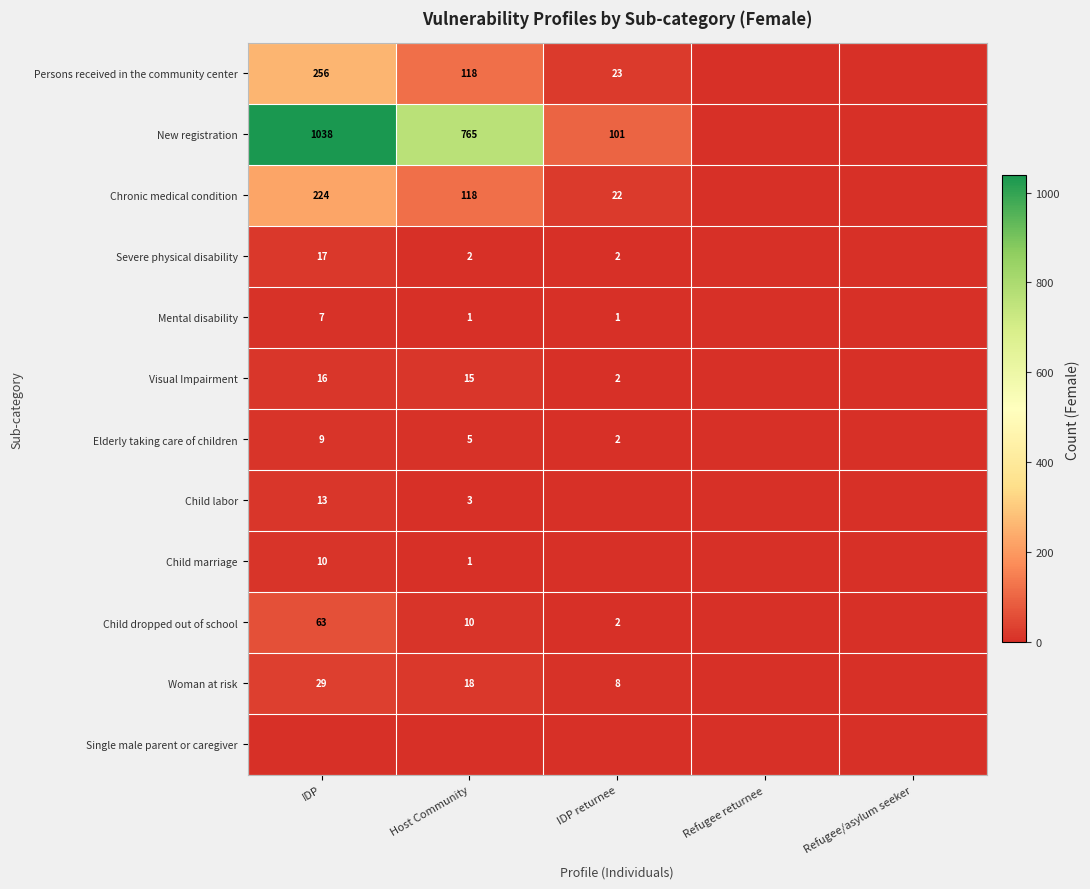

Is it true that Visual Impairment equals 16 at IDP?

True